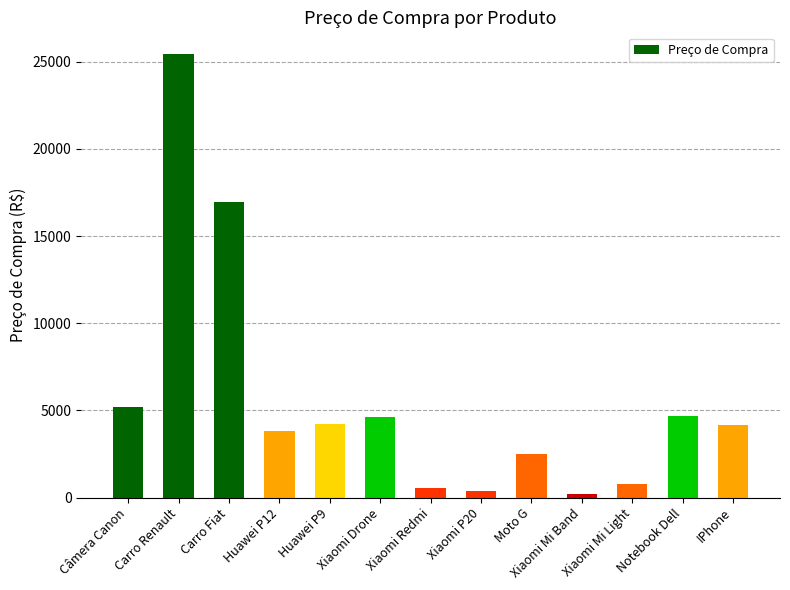

What is the difference between the maximum and minimum values?

25180.2